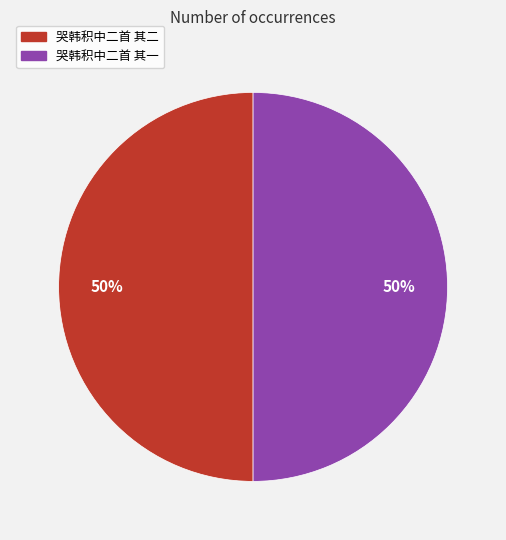

To the nearest percent, what portion does 哭韩积中二首 其一 represent?

50%